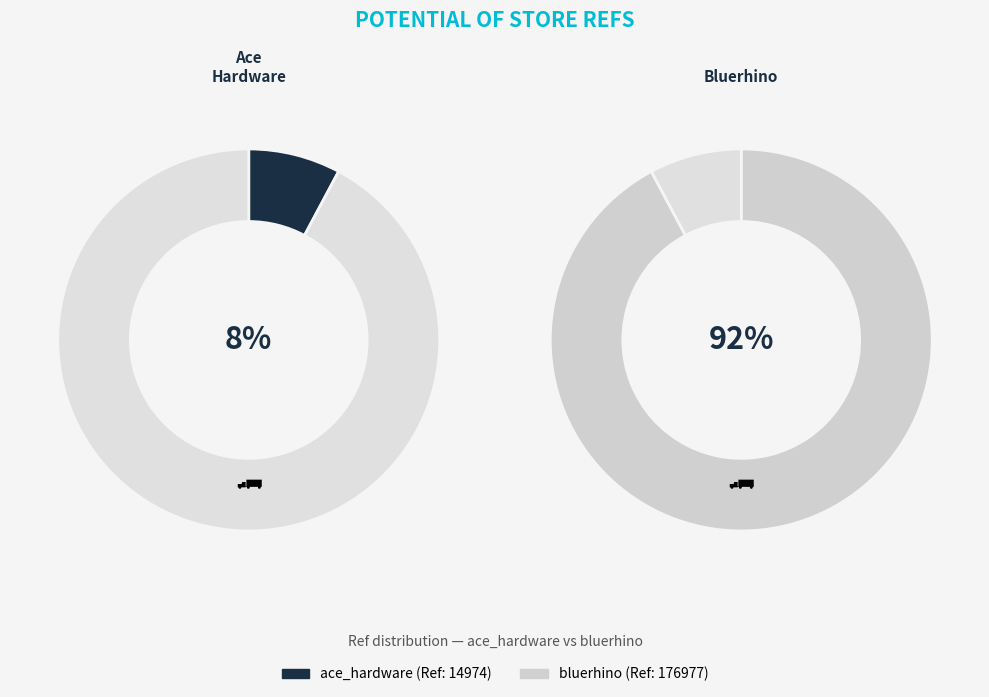

How many segments does this pie chart have?

2